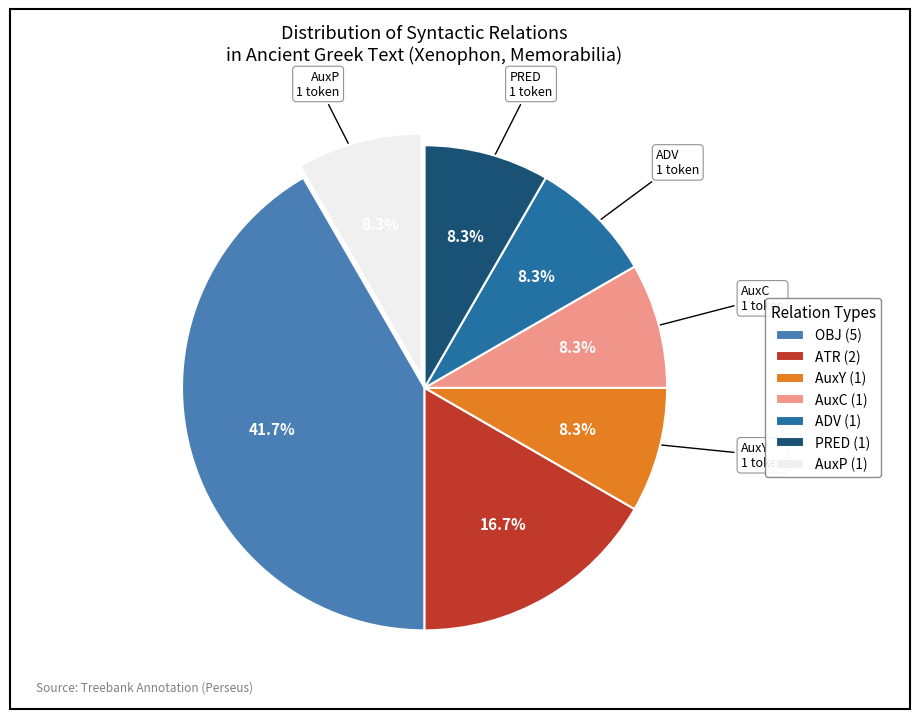

How much of the chart is everything except ADV?

91.7%